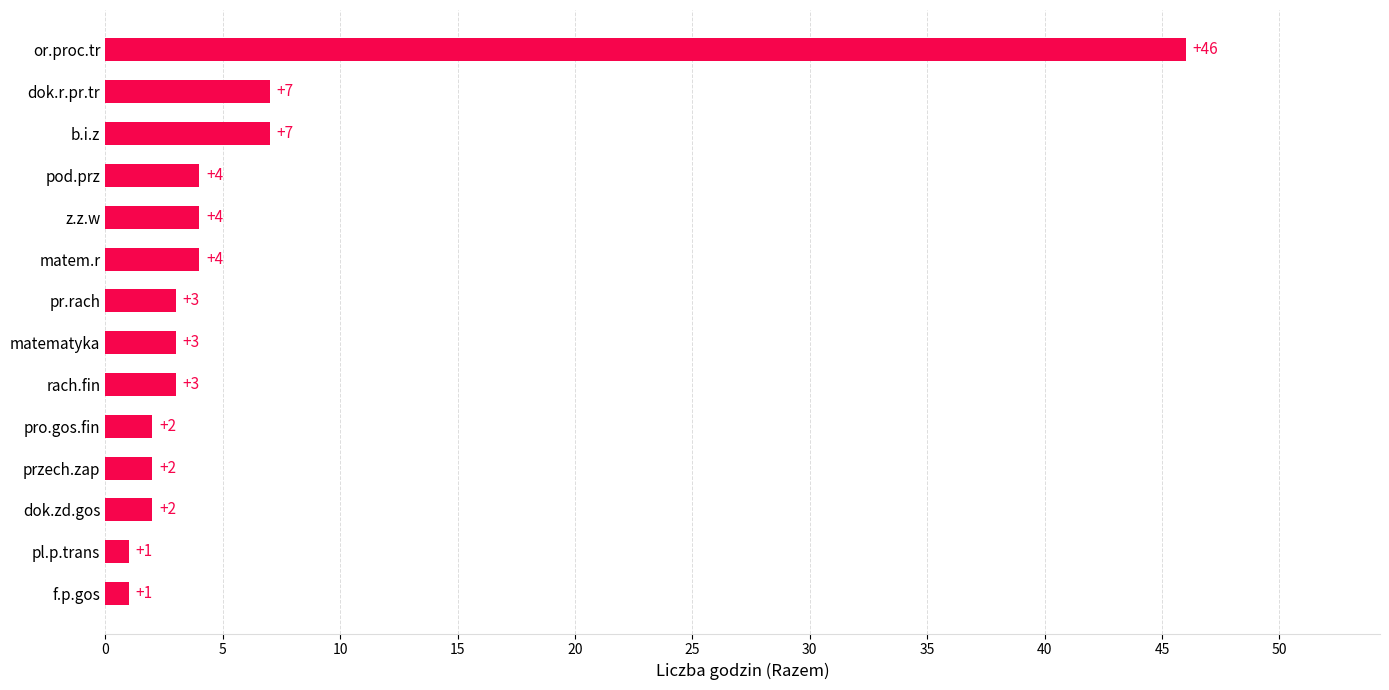

What is the change in value from matematyka to or.proc.tr?

+43